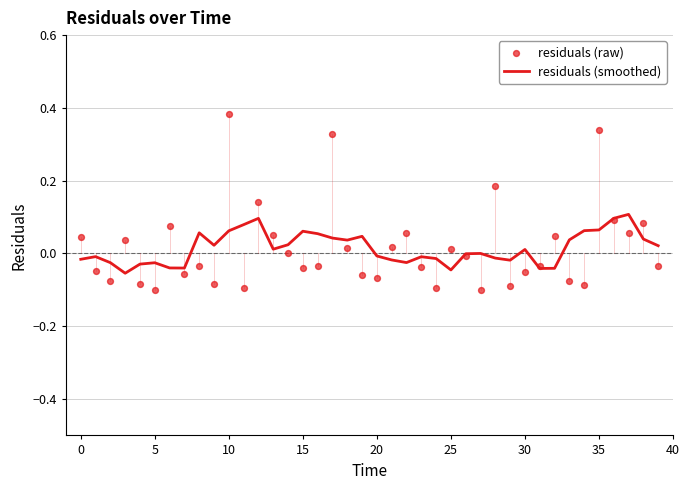

At how many categories does at least one series exceed 0?

29